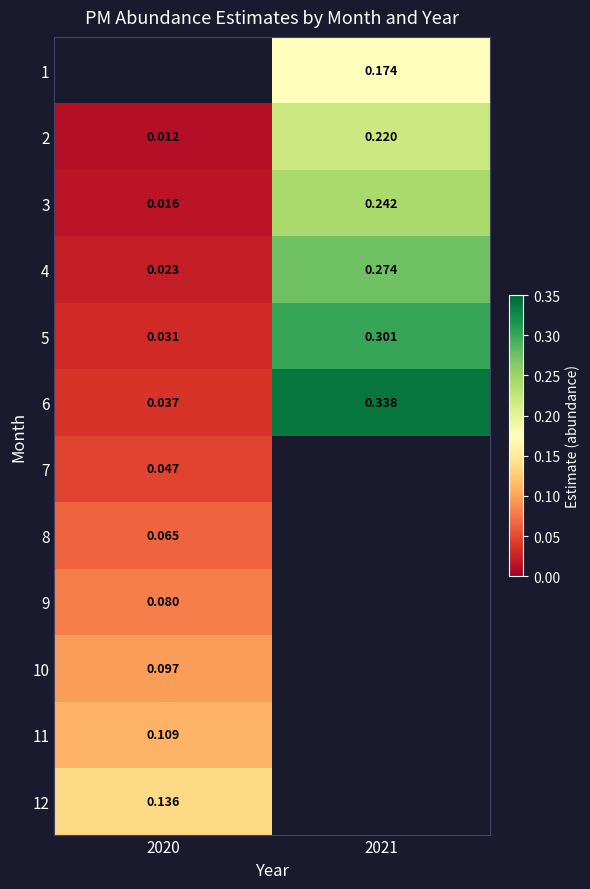

Where is 11 nearest to the value 0?

2020